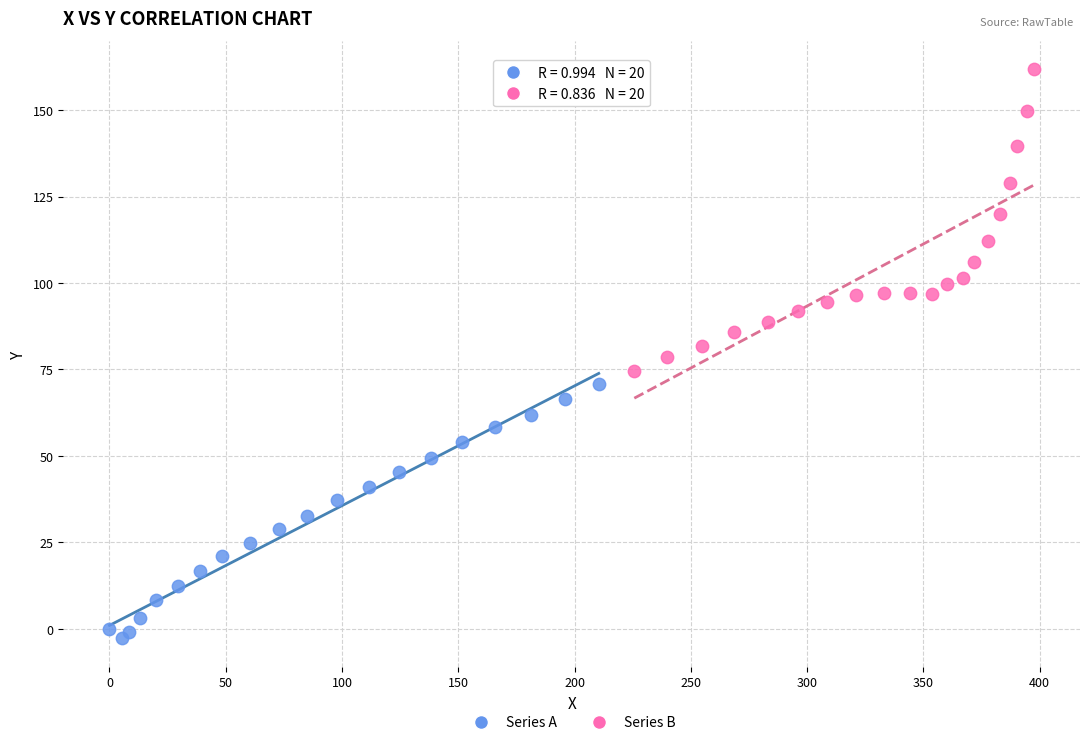

Which series reaches the maximum Y coordinate?

Series B